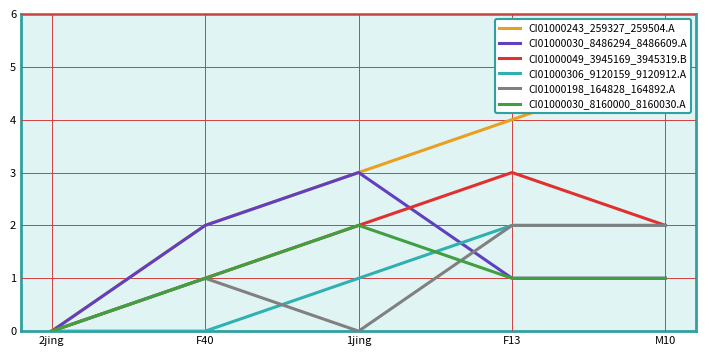

How many interior local peaks does the CI01000030_8486294_8486609.A series have?

1